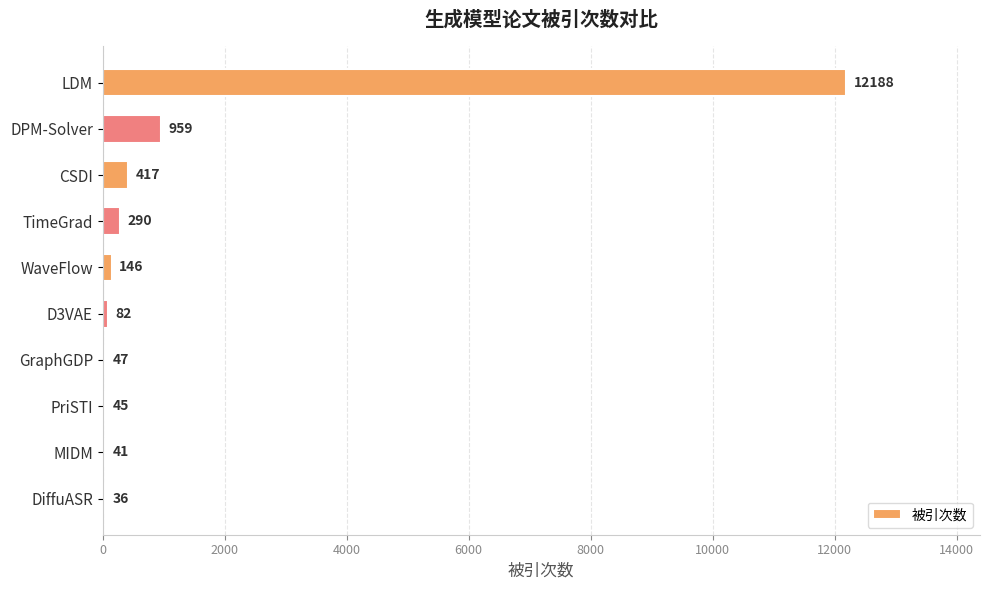

What is the sum of the values at MIDM and GraphGDP?

88